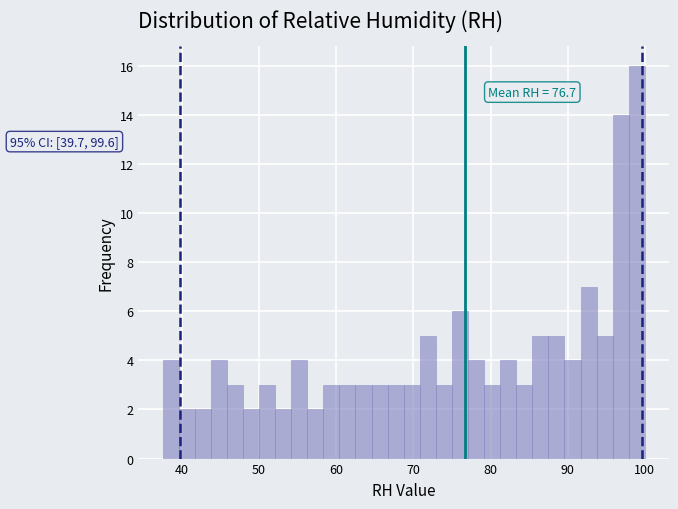

Read against the x-axis, roughly where is the centre of the tallest bar?

99